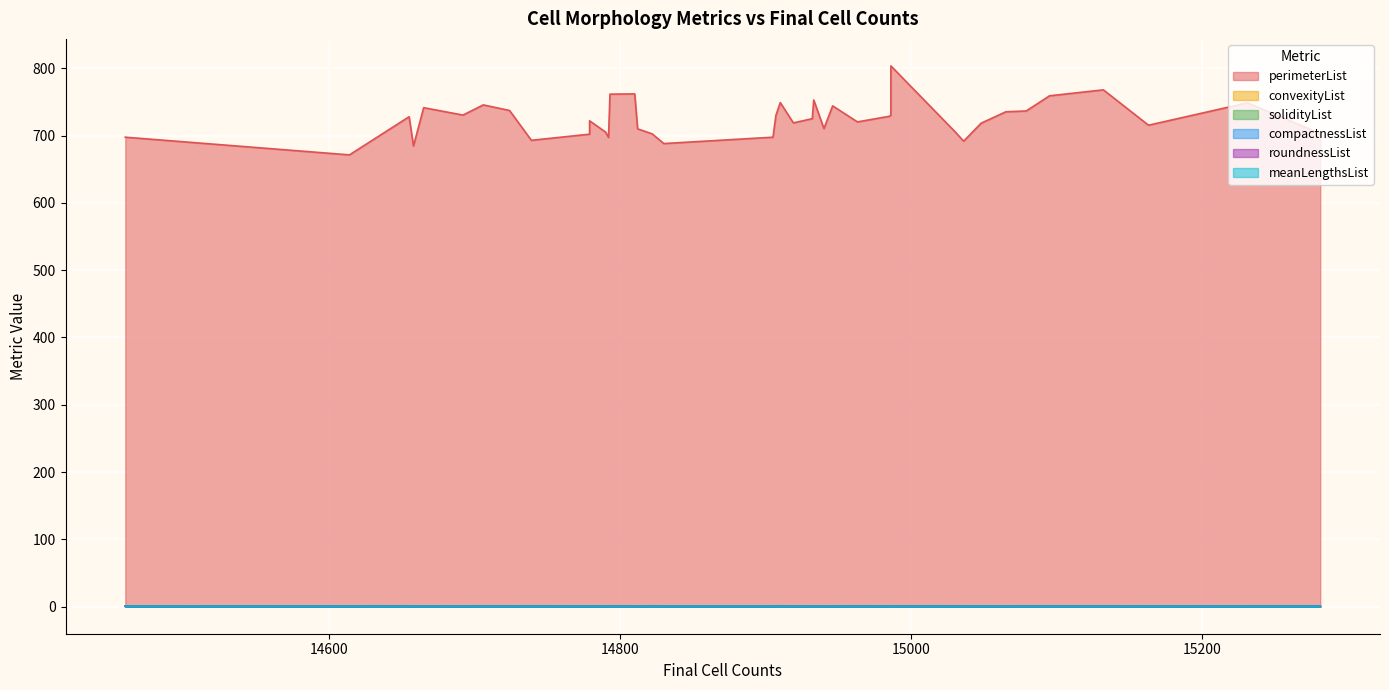

Count the number of data series in this chart.

6